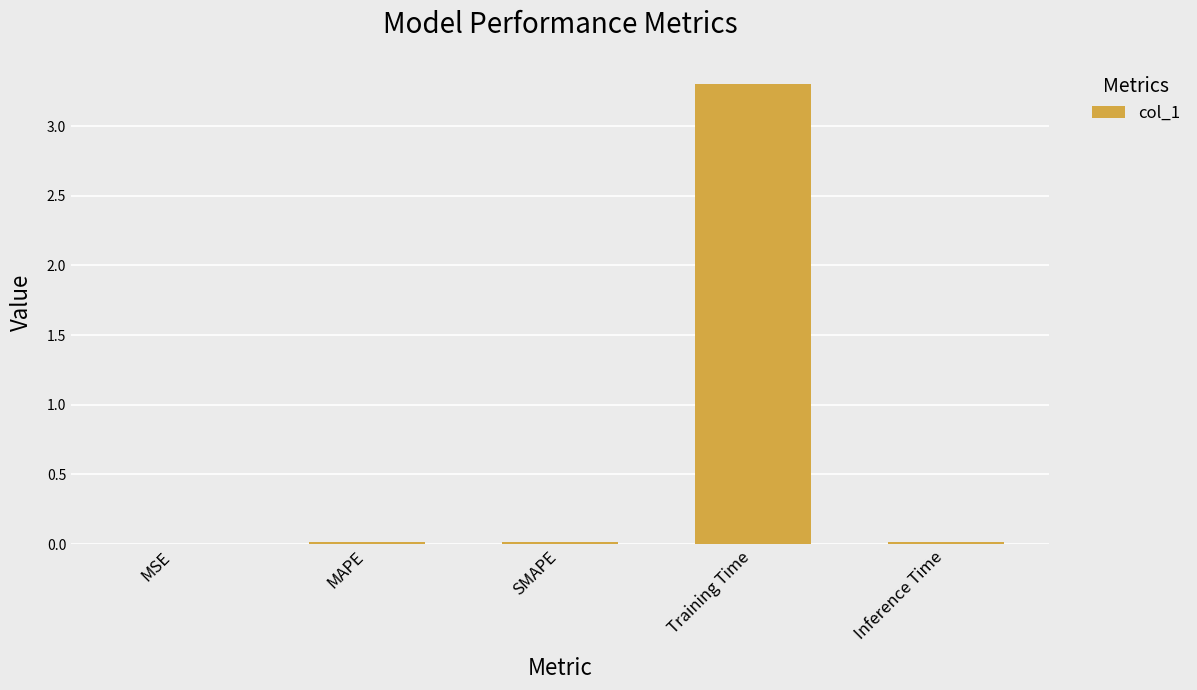

Between SMAPE and Training Time, which is larger?

Training Time